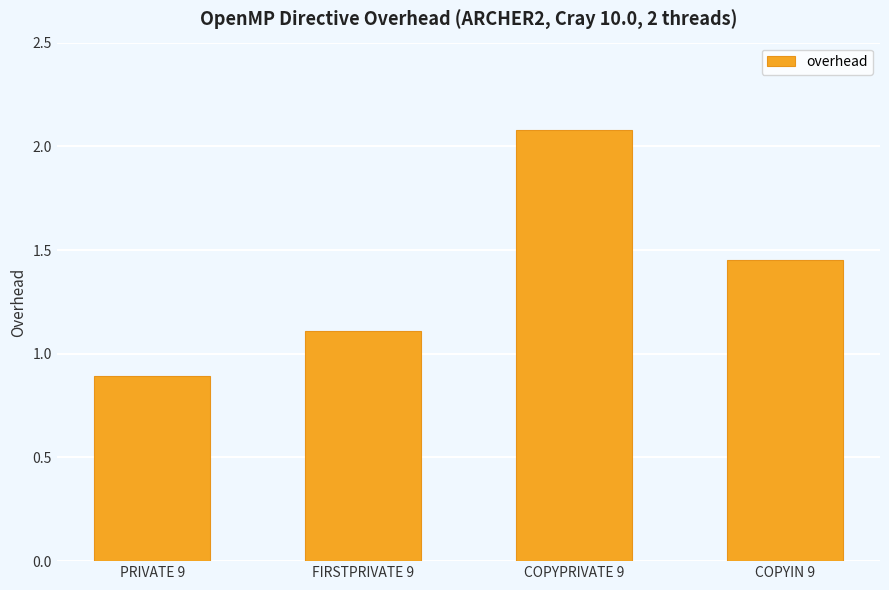

What is the approximate value at FIRSTPRIVATE 9?

1.1